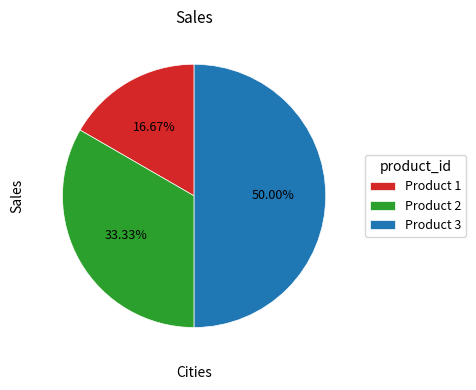

Does Product 2 account for over 50% of the chart?

No